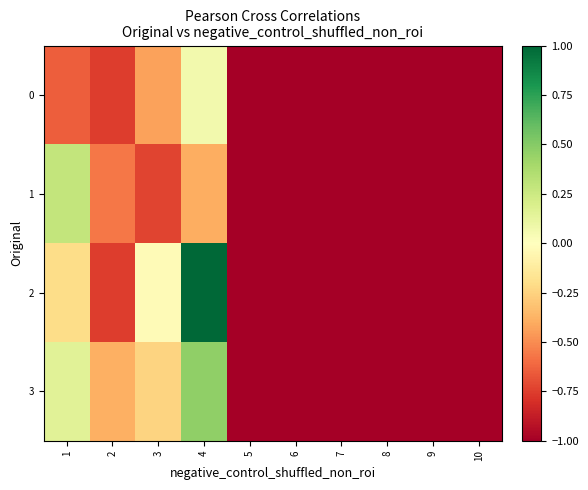

Count the number of categories in the chart.

10